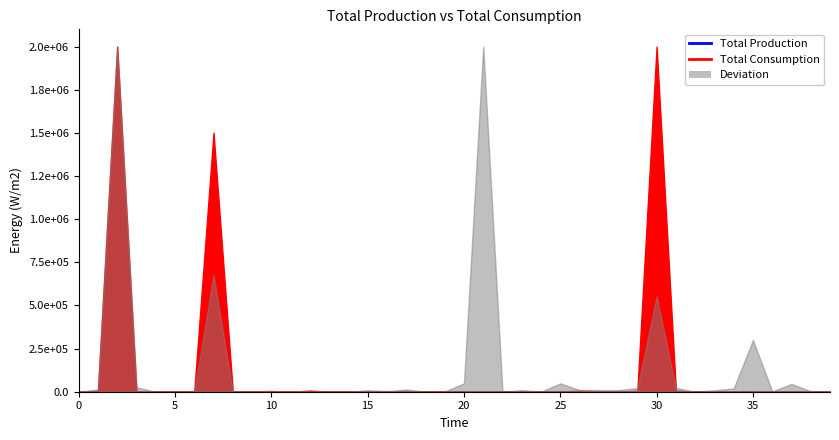

Does the chart display data point markers on the line(s)?

No